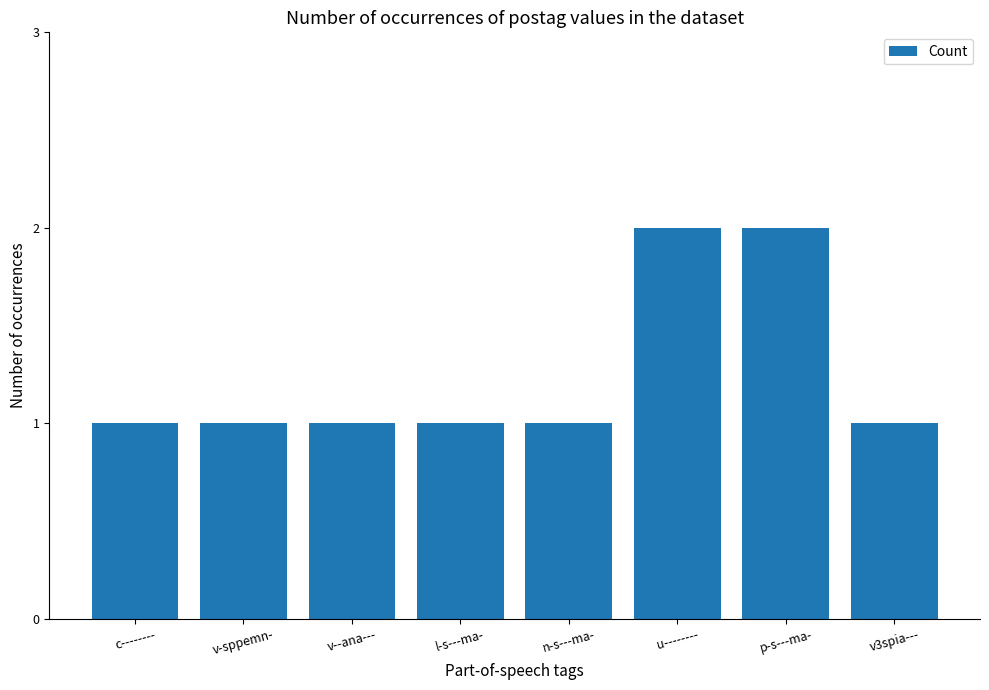

What is the change in value from v--ana--- to u--------?

+1